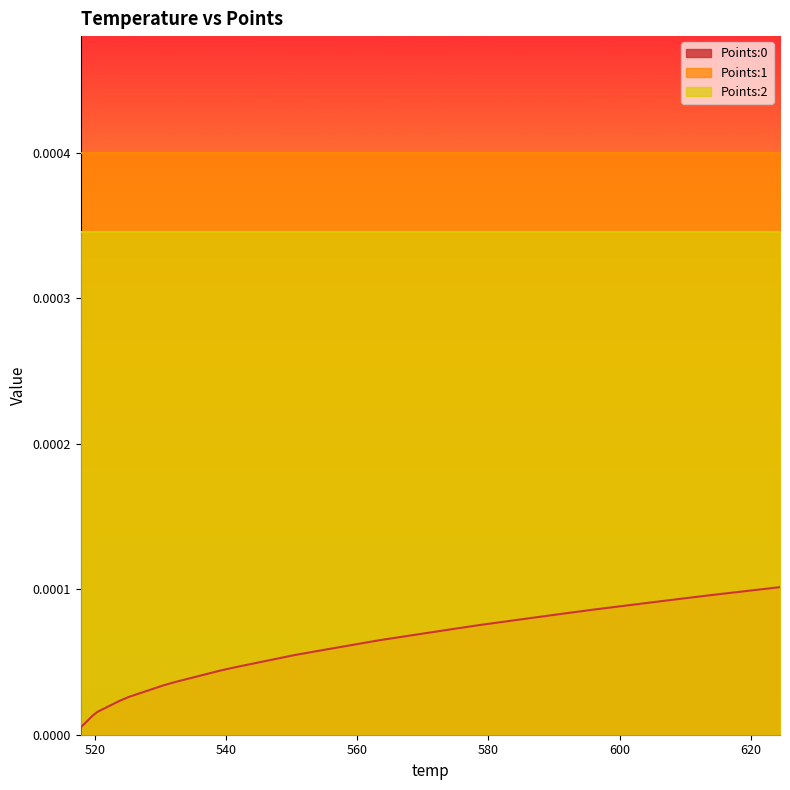

How many lines are shown in the chart?

3